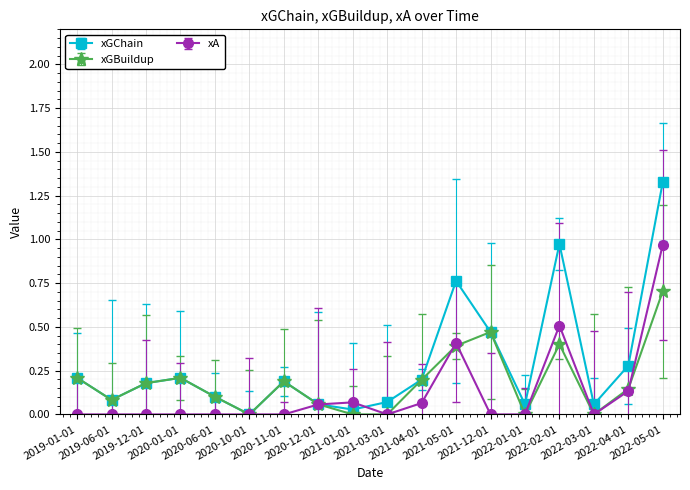

The xGChain series shows 0.0 at 2021-01-01. True or false?

True